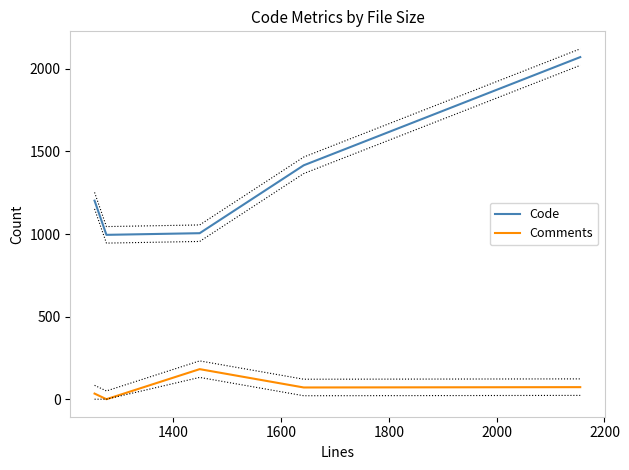

True or false: Code and Comments cross at least once.

False